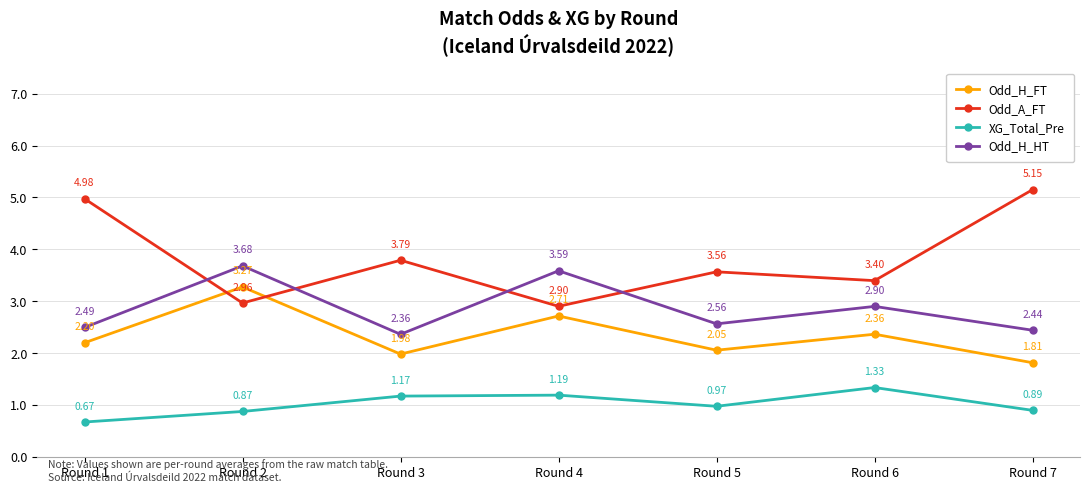

The XG_Total_Pre series shows 1.3 at Round 7. True or false?

False